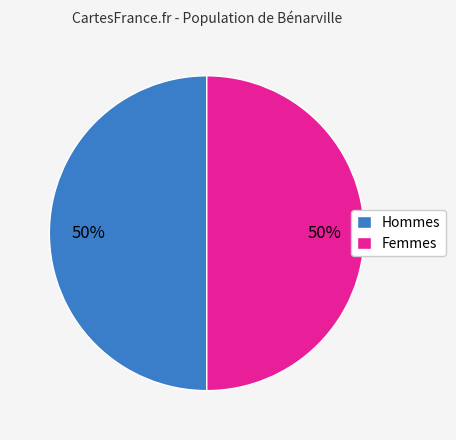

What is the ratio of the value at Femmes to the value at Hommes?

1.0